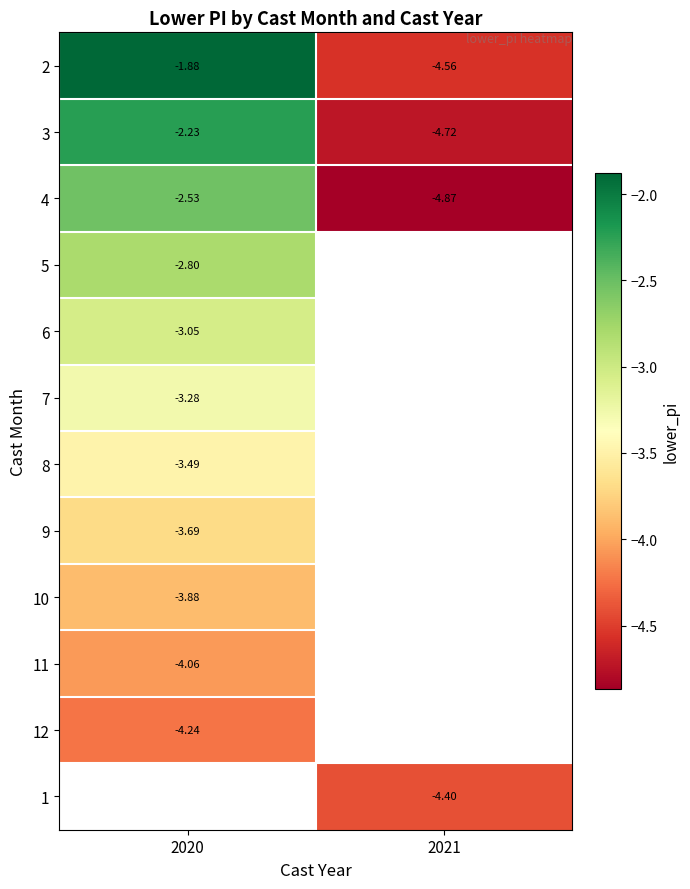

Is the value of 9 at 2020 greater than the value of 7 at 2020?

No